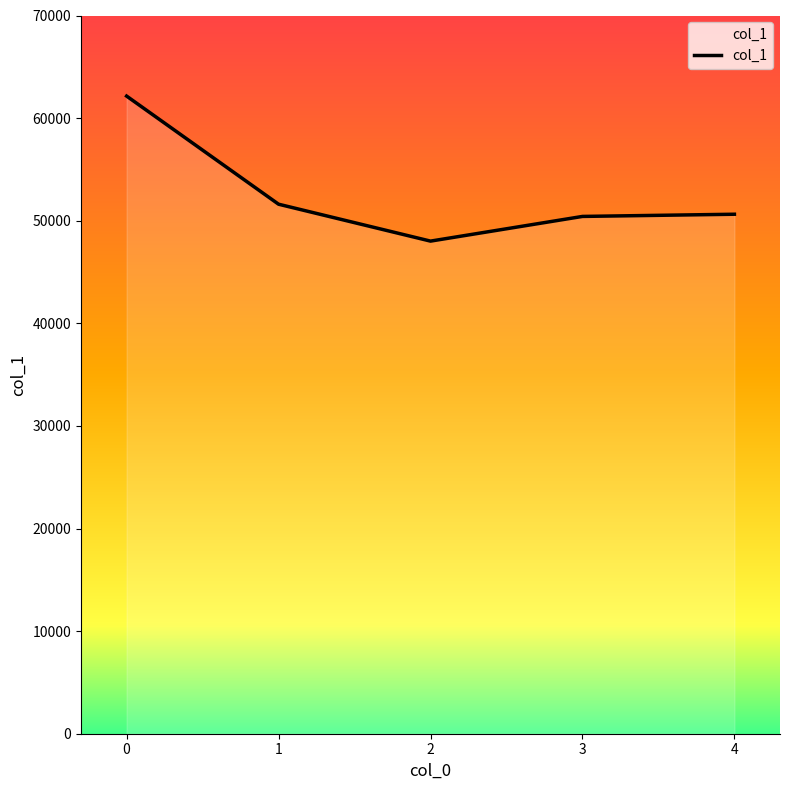

What is the ratio of the value at 4 to the value at 0?

0.8